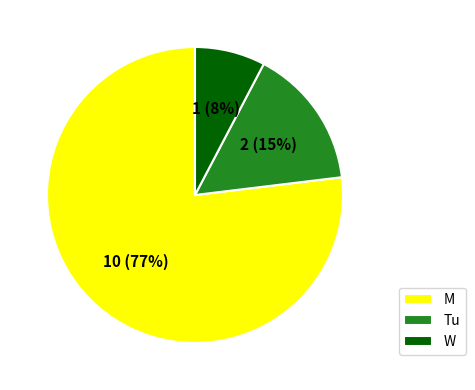

Between Tu and W, which is larger?

Tu